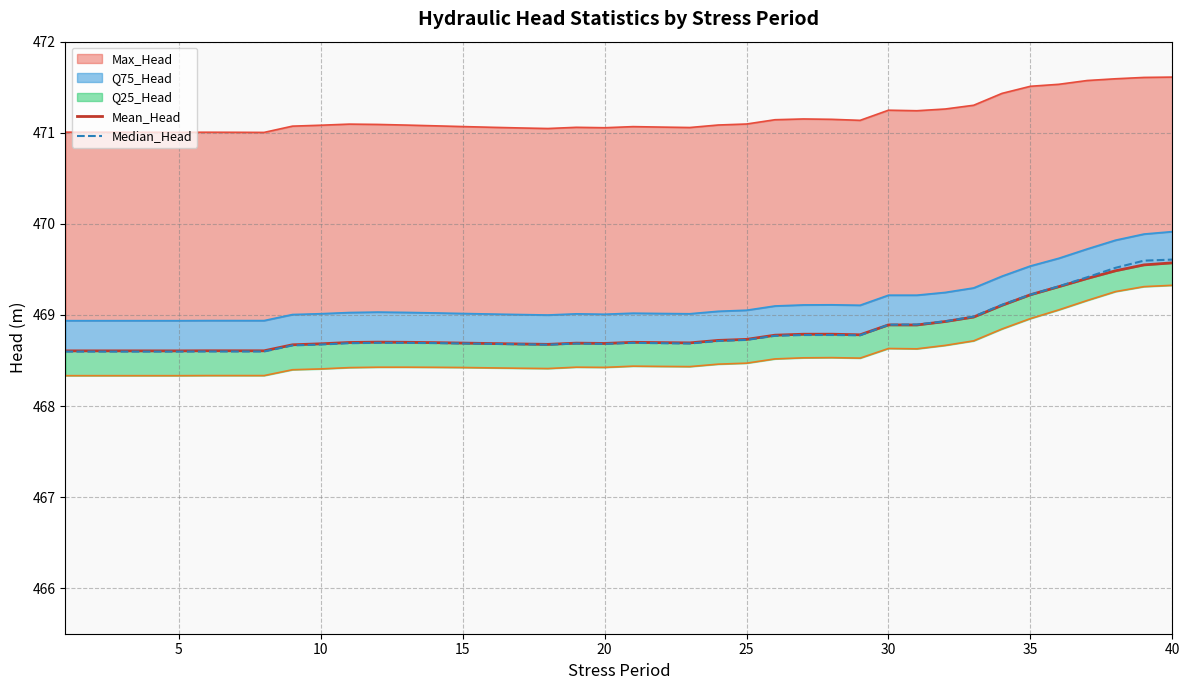

How many lines are shown in the chart?

2